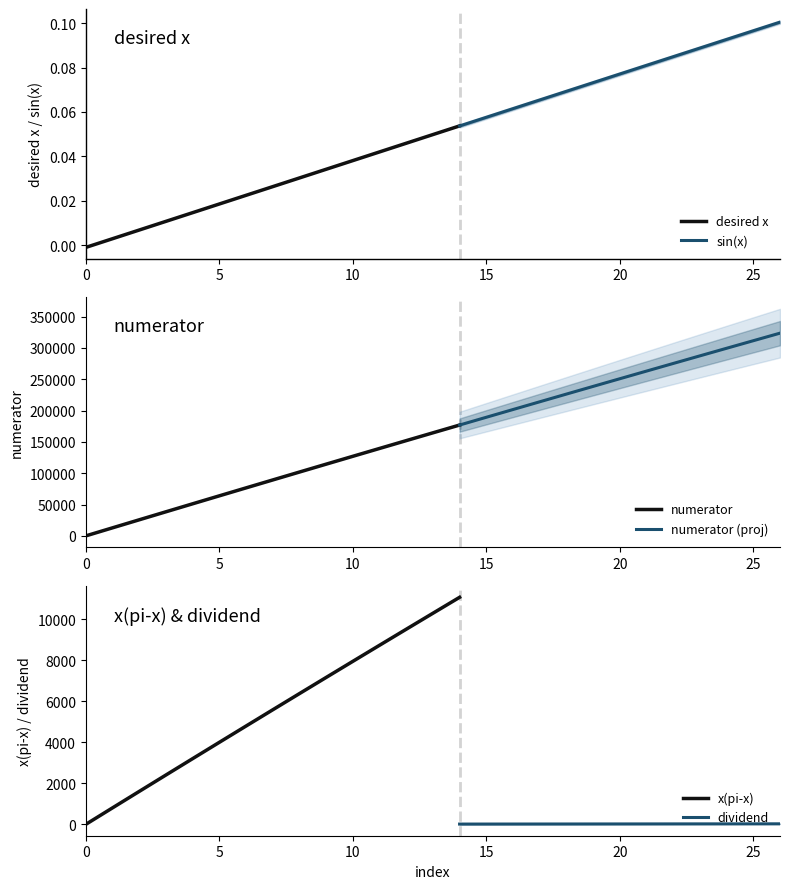

At which category is the sum across all series the highest?

26